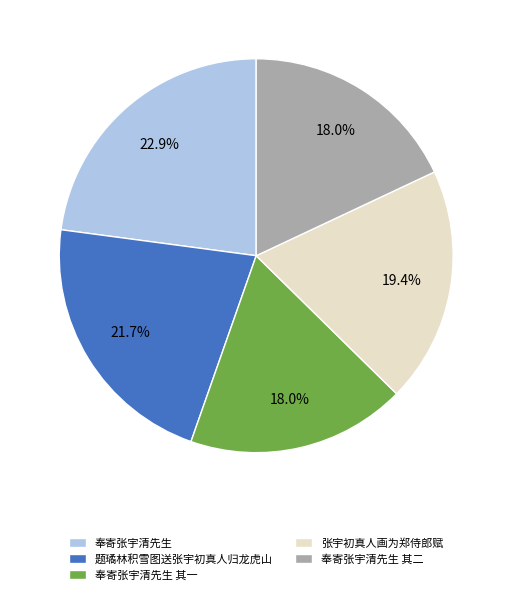

What is the ratio of the value at 张宇初真人画为郑侍郎赋 to the value at 奉寄张宇清先生?

0.8